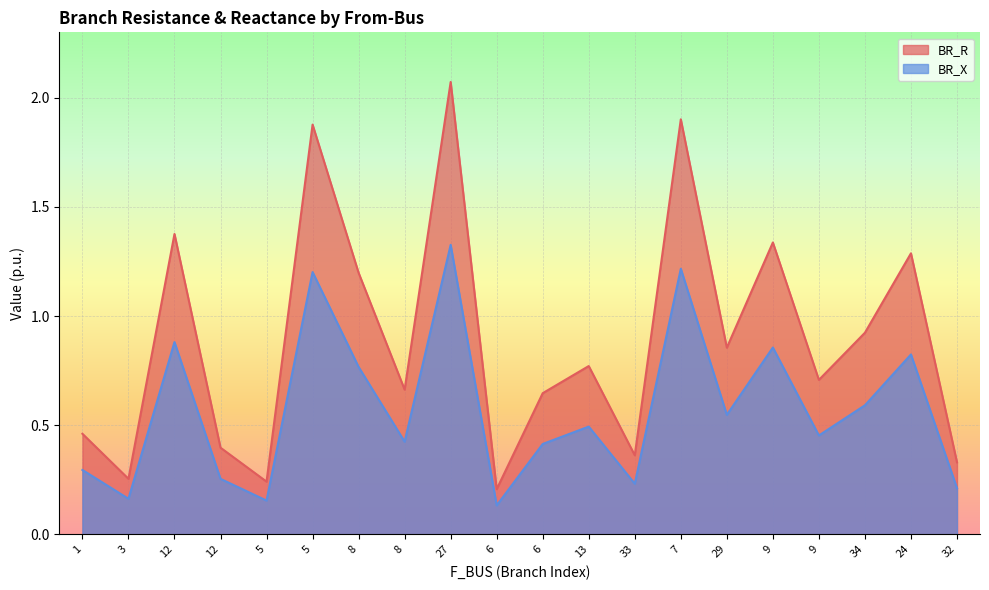

True or false: BR_X and BR_R cross at least once.

False